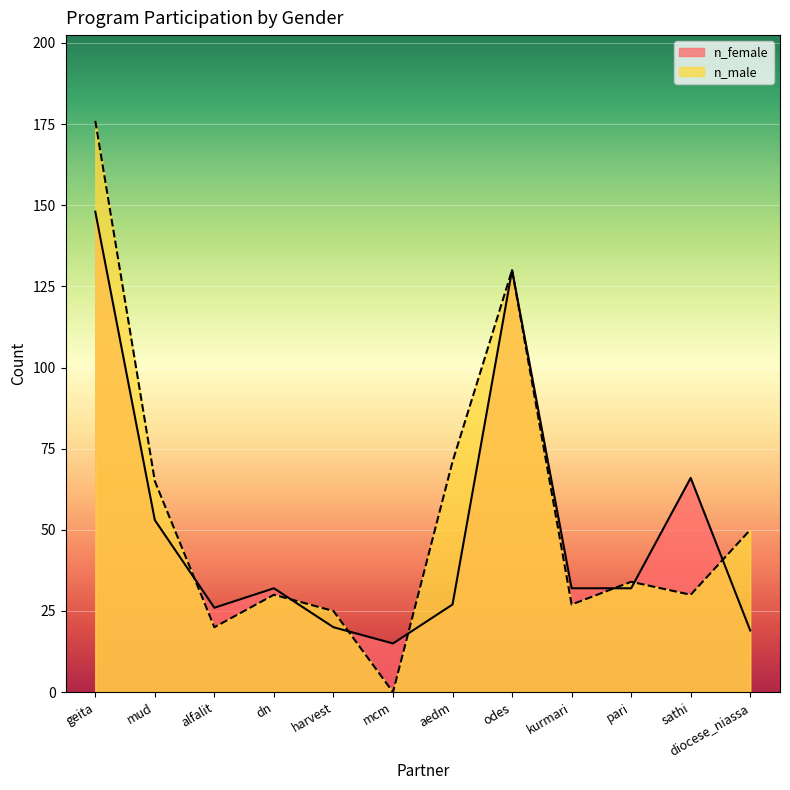

At which label does n_female first exceed 32?

geita